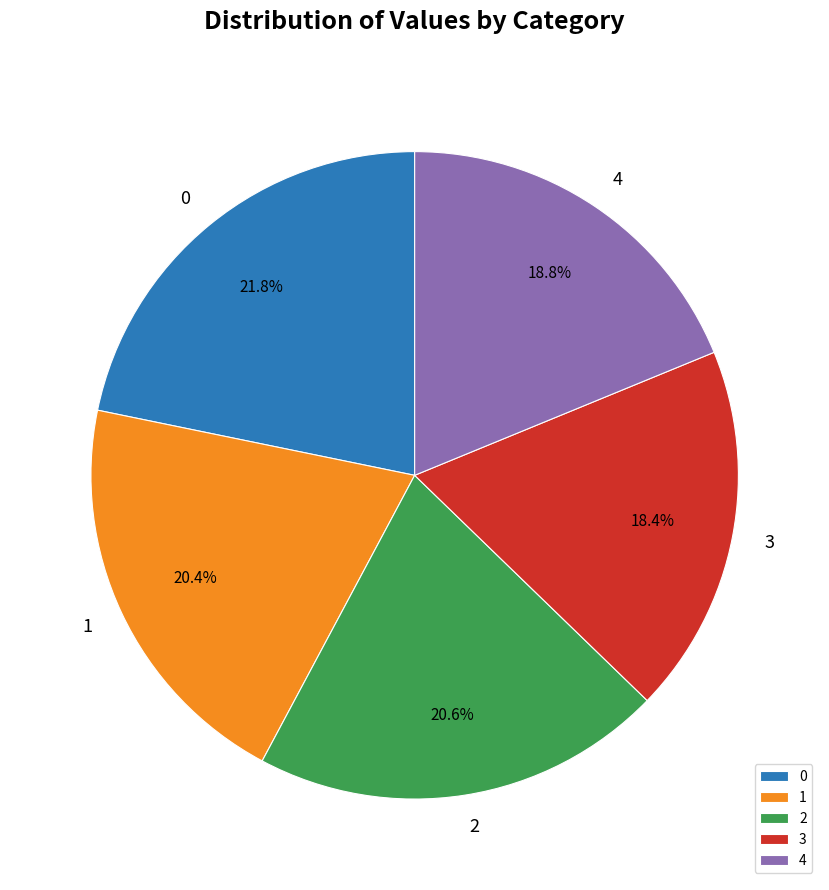

How many slices are in this pie chart?

5